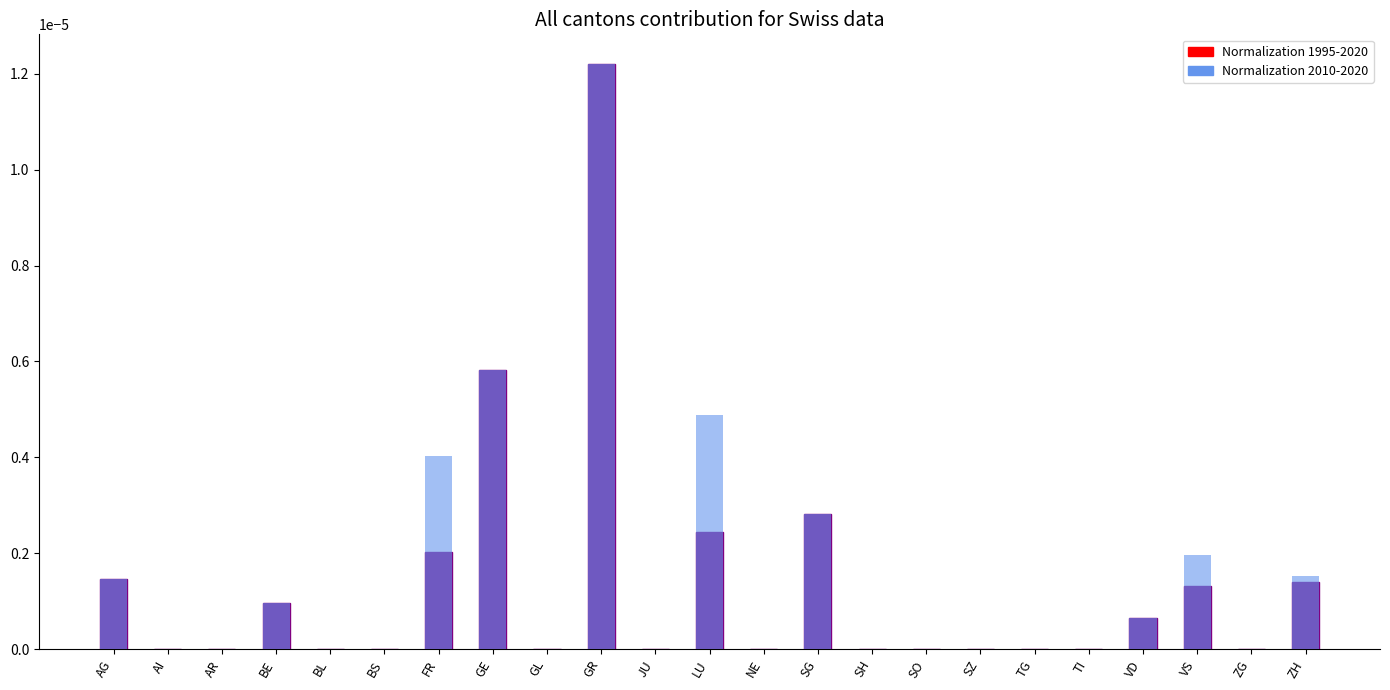

What is the label of the 20th bar from the right?

BE